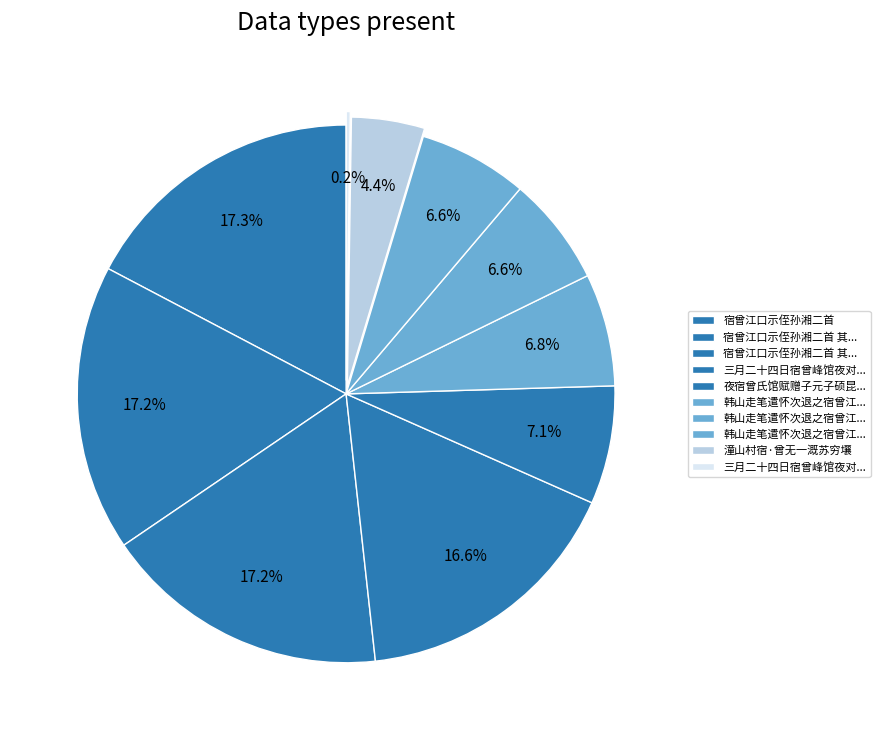

Is there a majority slice in this chart?

No